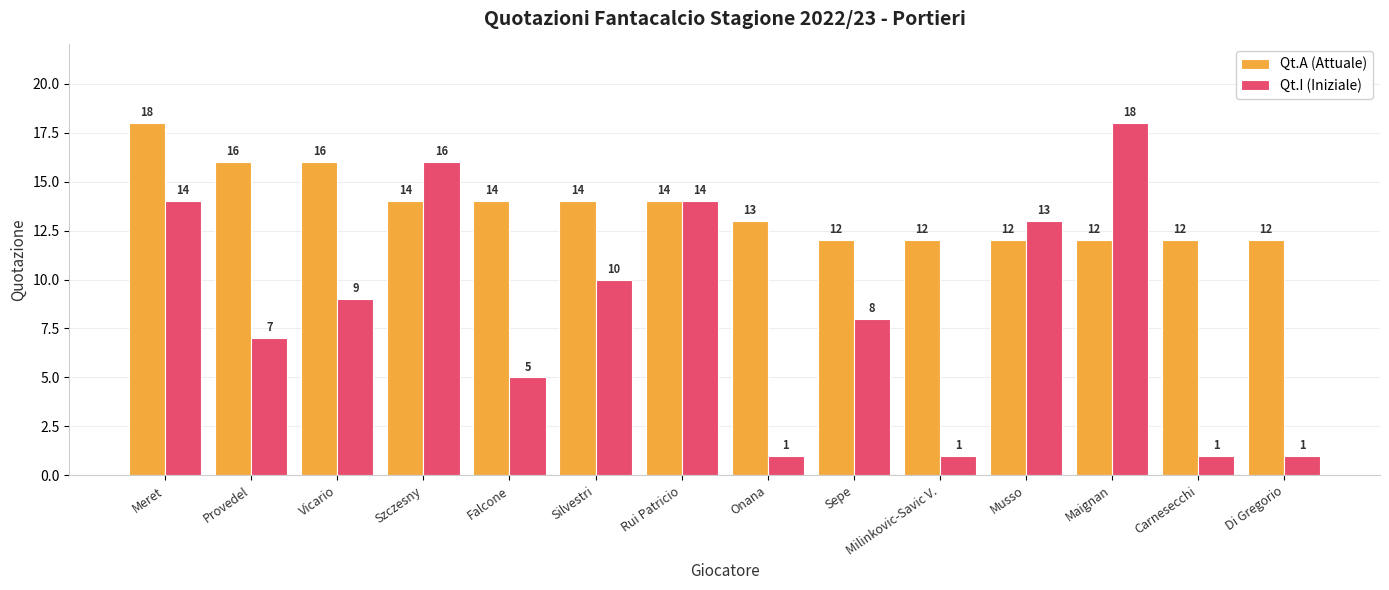

What position from the left is Szczesny?

4